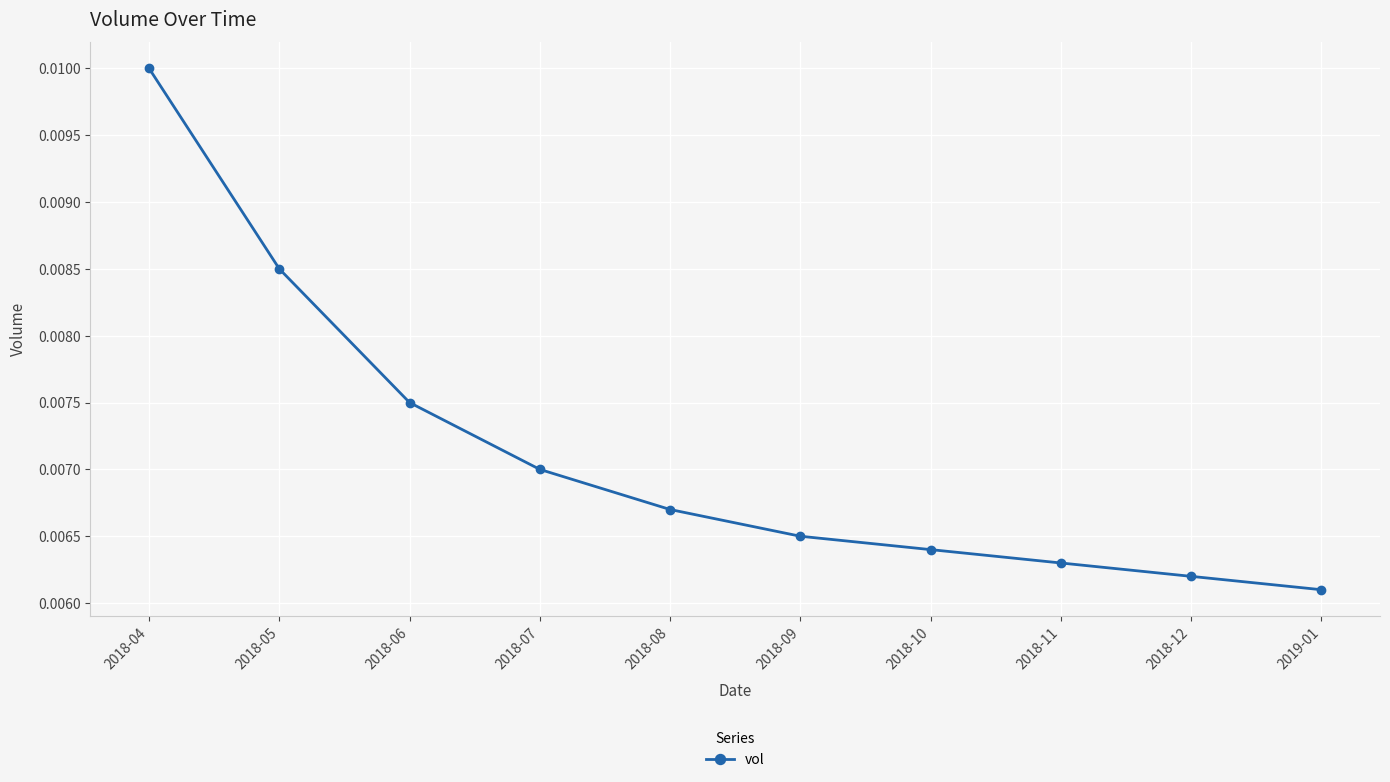

What position from the left is 2018-12?

9